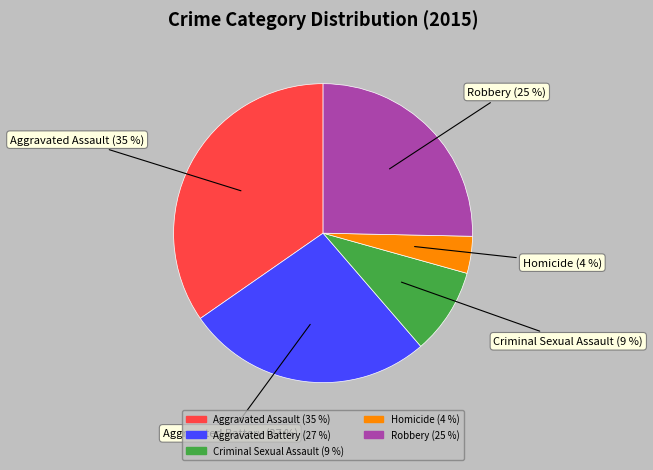

To the nearest percent, what is the average slice percentage?

20%